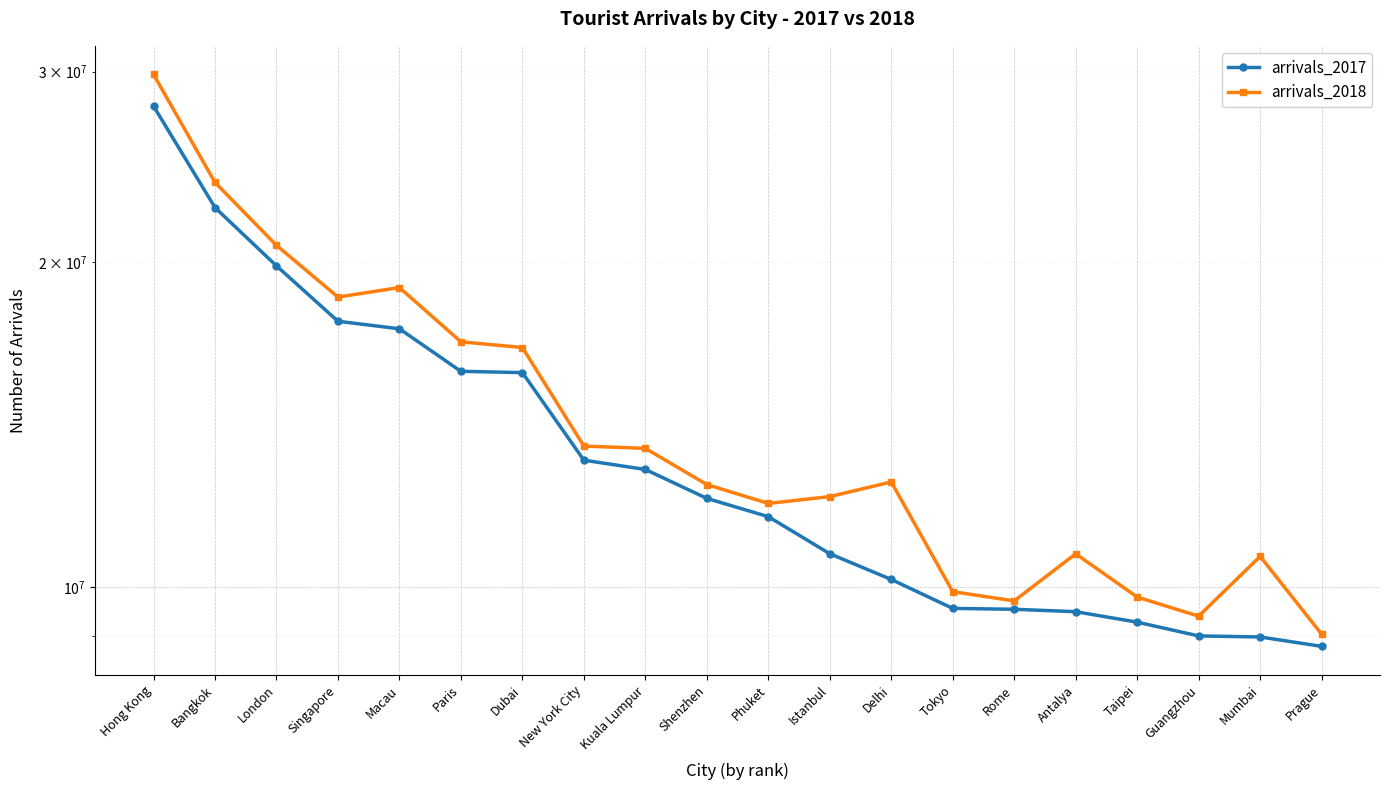

Which category has the highest value across all series?

Hong Kong